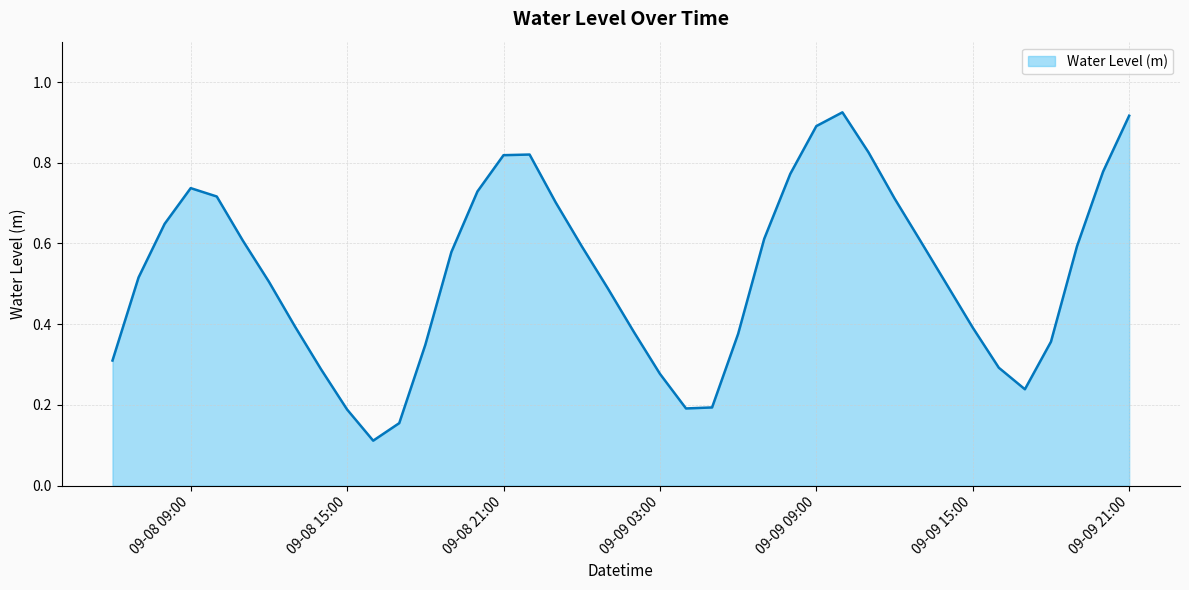

True or false: the data has more than 1 interior local peaks.

True